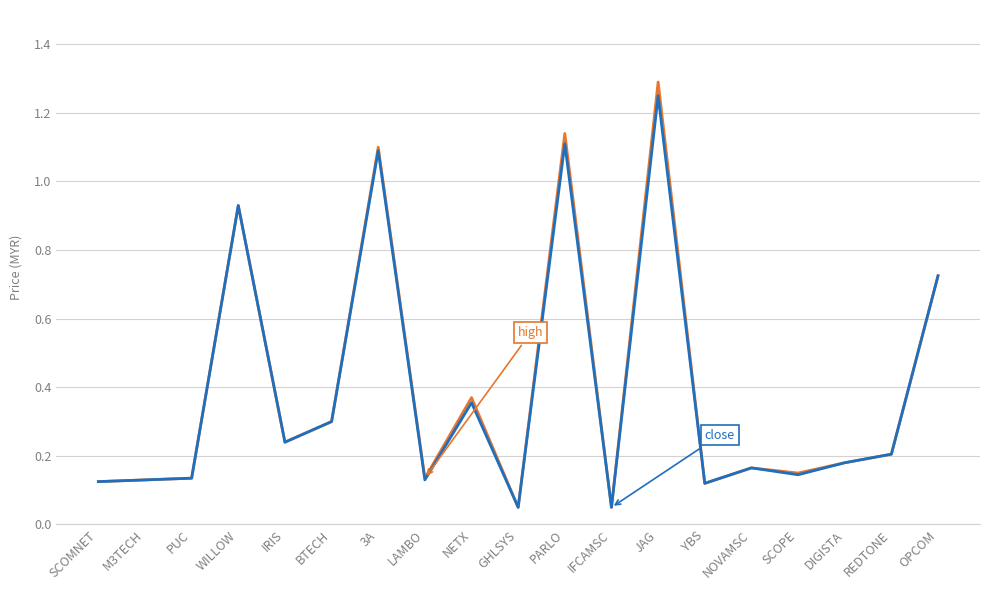

At which category is the sum across all series the highest?

JAG